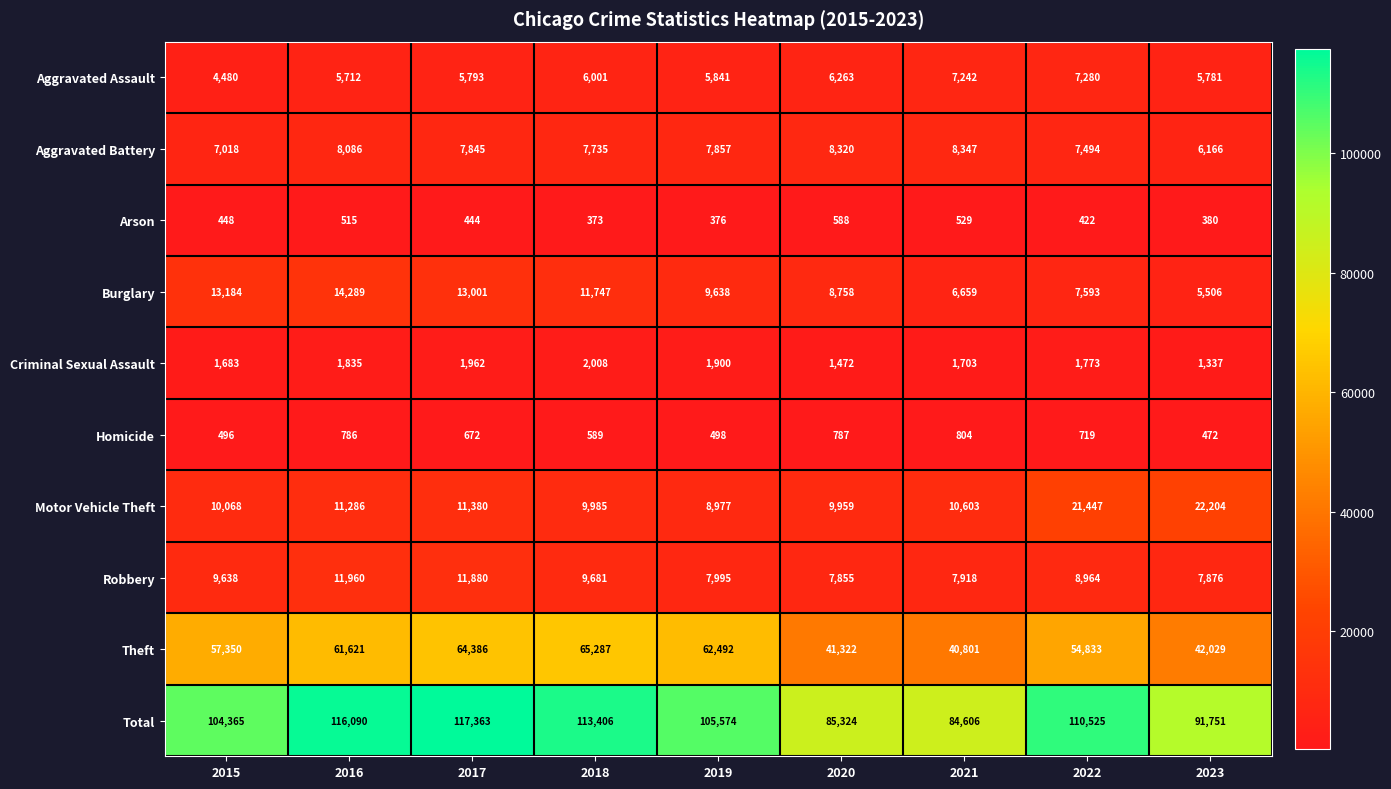

Between 2015 and 2021, which series saw the biggest shift?

Total